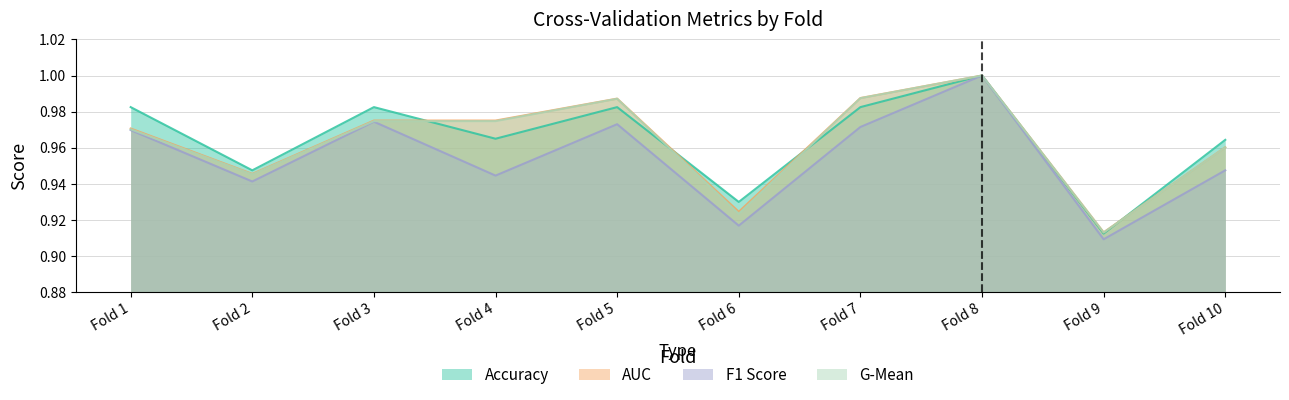

True or false: f1_score and accuracy cross at least once.

False